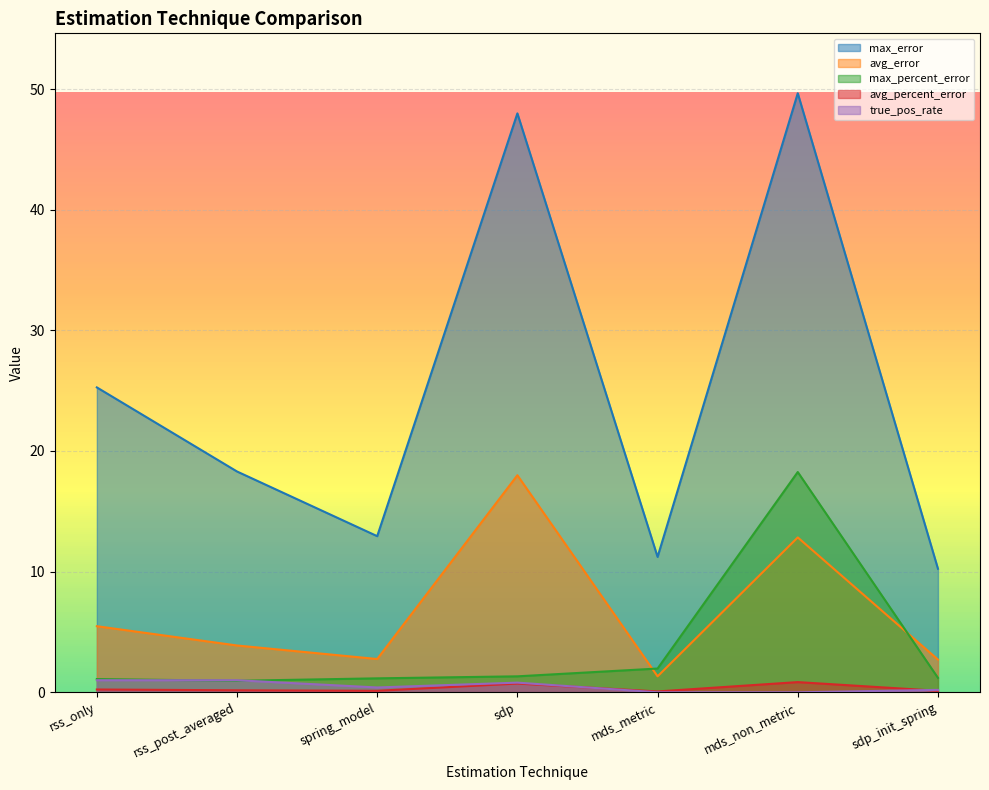

Read the avg_error value at sdp_init_spring.

2.7